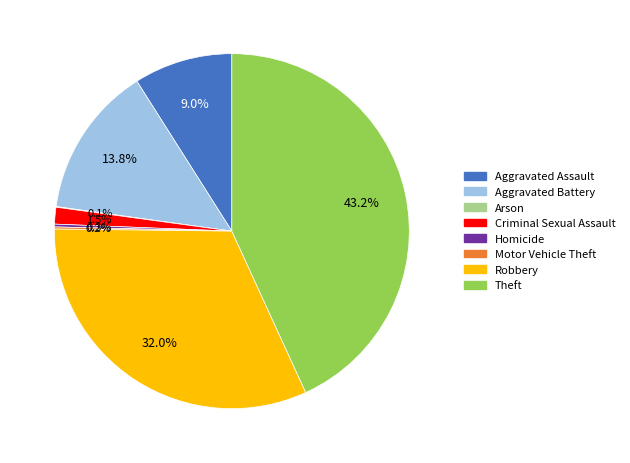

What is the largest slice in the pie chart?

Theft